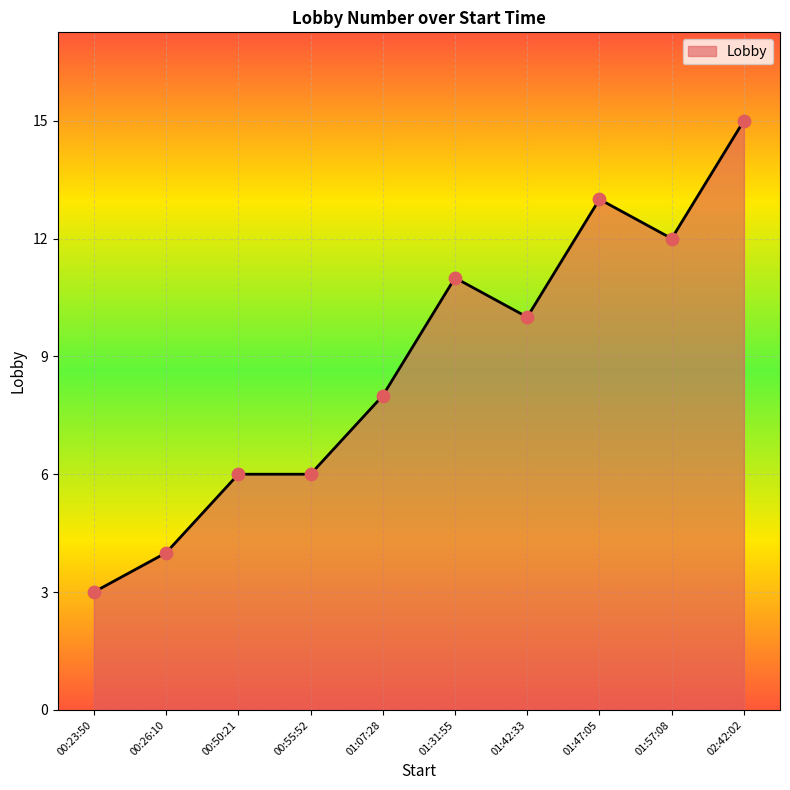

Which has a higher value, 01:07:28 or 01:57:08?

01:57:08